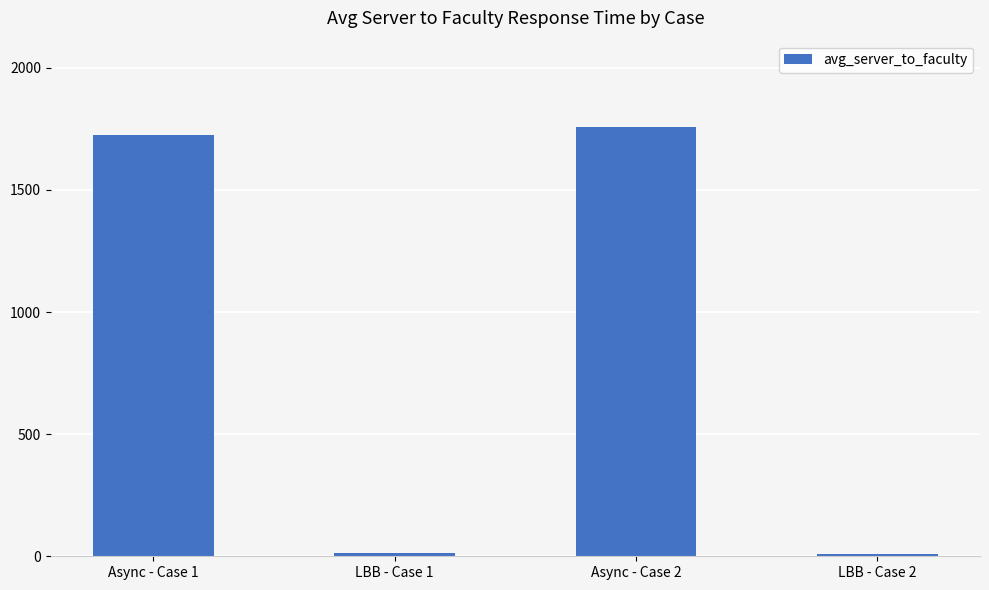

True or false: the data shows 1759.5 at Async - Case 2.

True